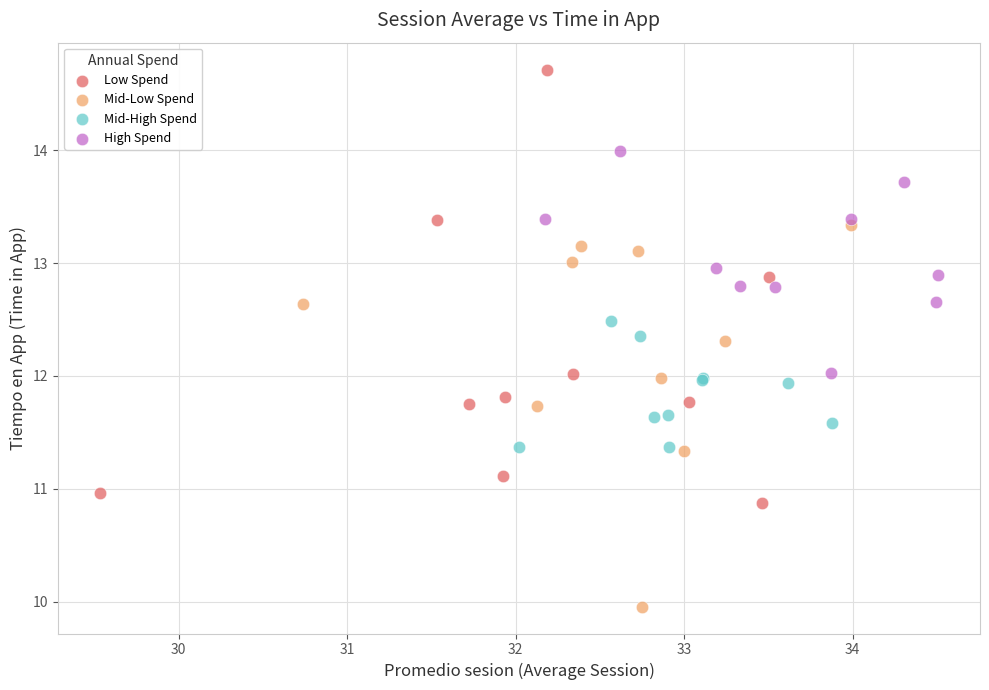

Which series reaches the maximum Y coordinate?

Low Spend